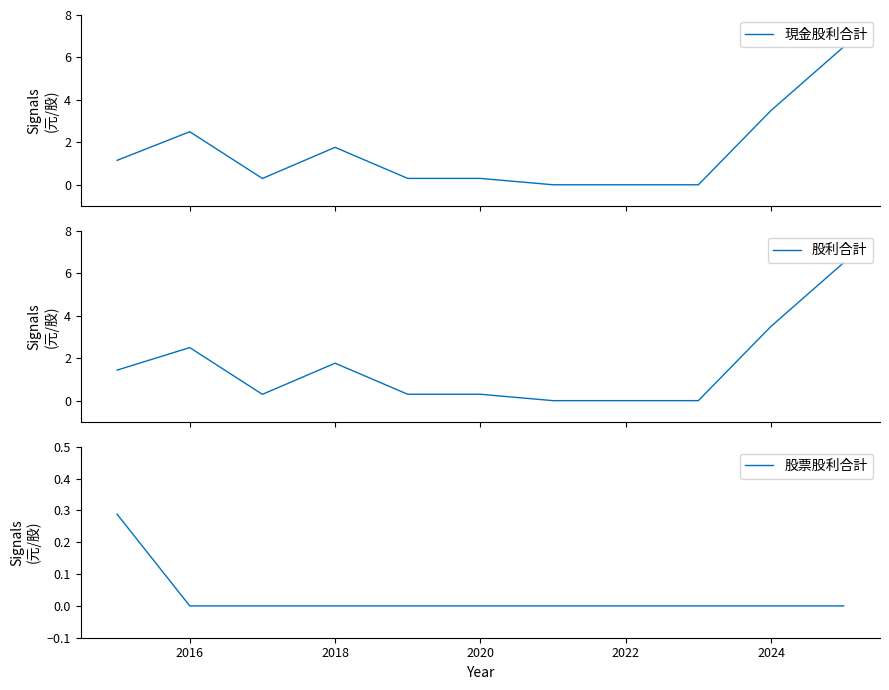

Is it true that 現金股利合計 equals 0.5 at 2020?

False